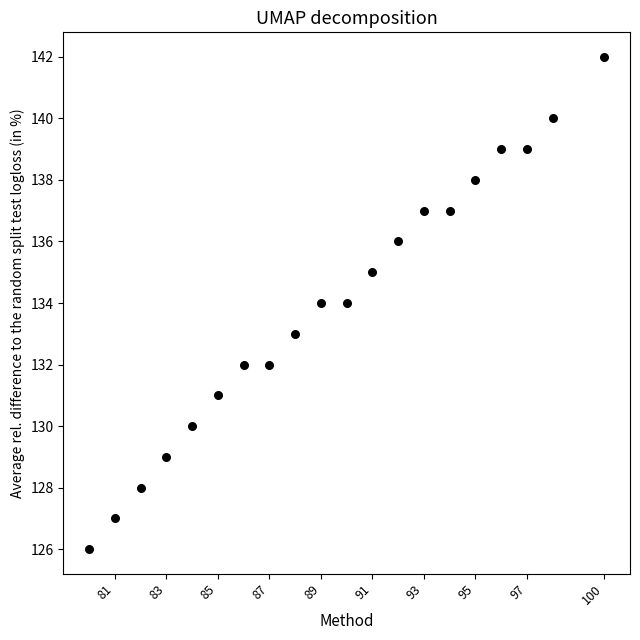

What is the range of Y values (max minus min)?

16